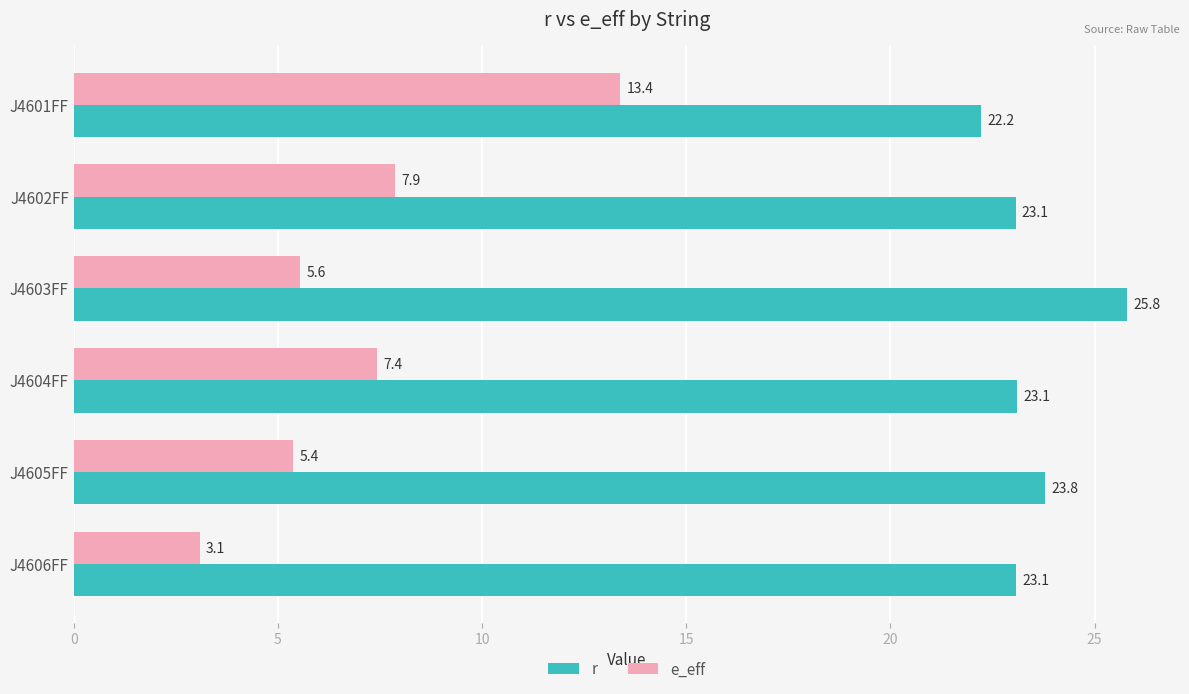

What is the lowest value of the r series?

22.2